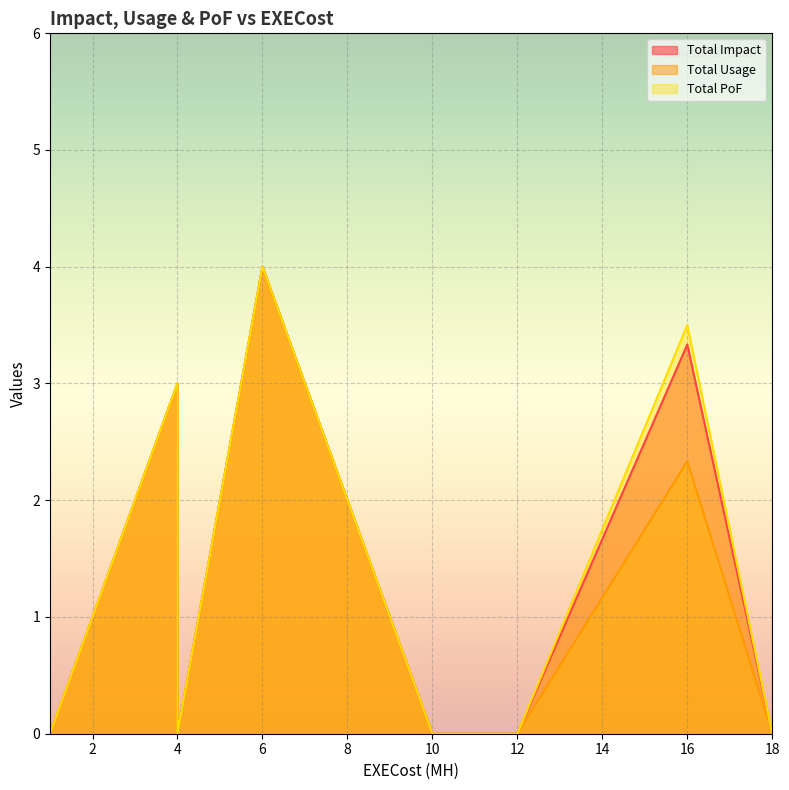

What are all the series names shown in the legend?

Total Impact, Total Usage, Total PoF